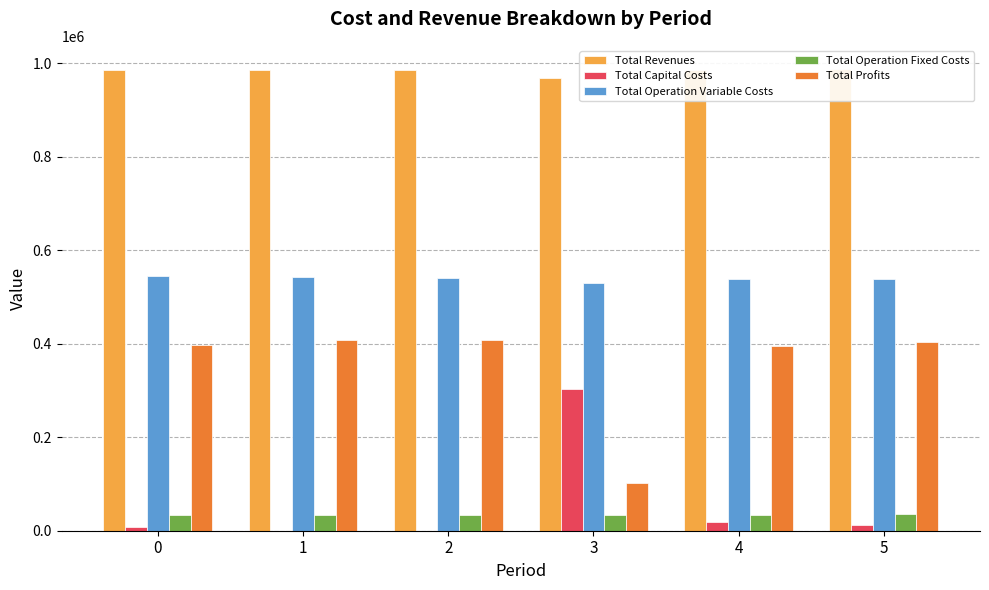

How many groups of bars are there?

6